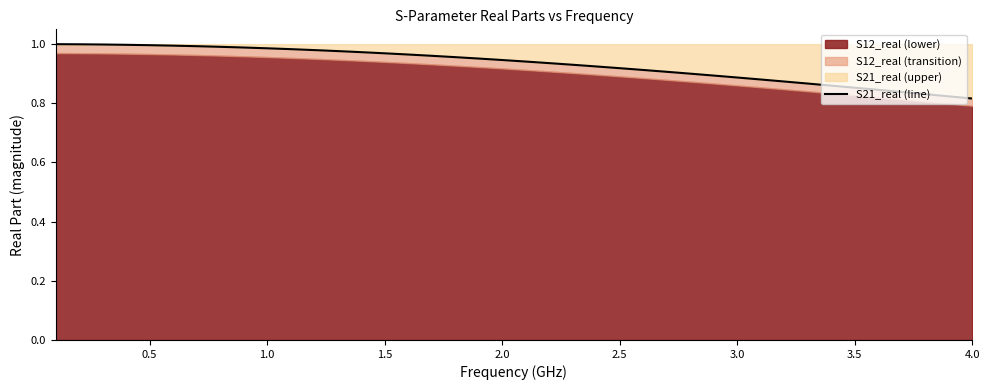

What is the average value?

0.9